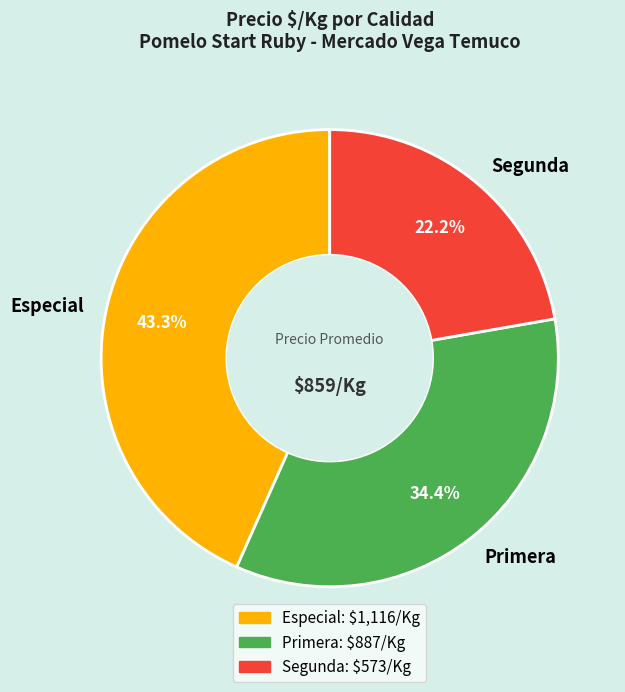

To the nearest percent, what is the average slice percentage?

33%